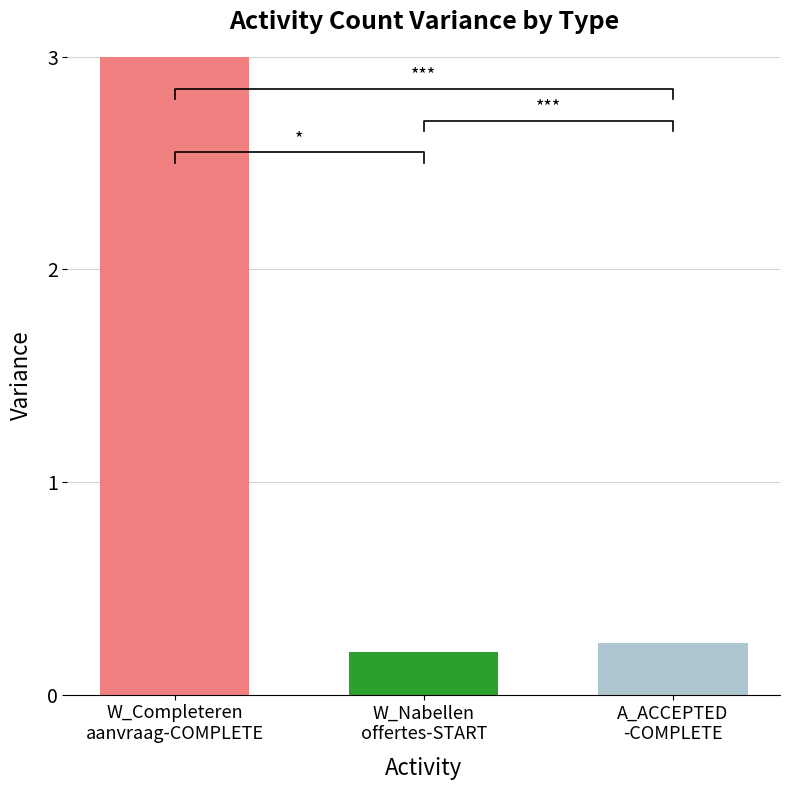

The W_Completeren aanvraag-START series shows -2 at W_Nabellen offertes-START. True or false?

False